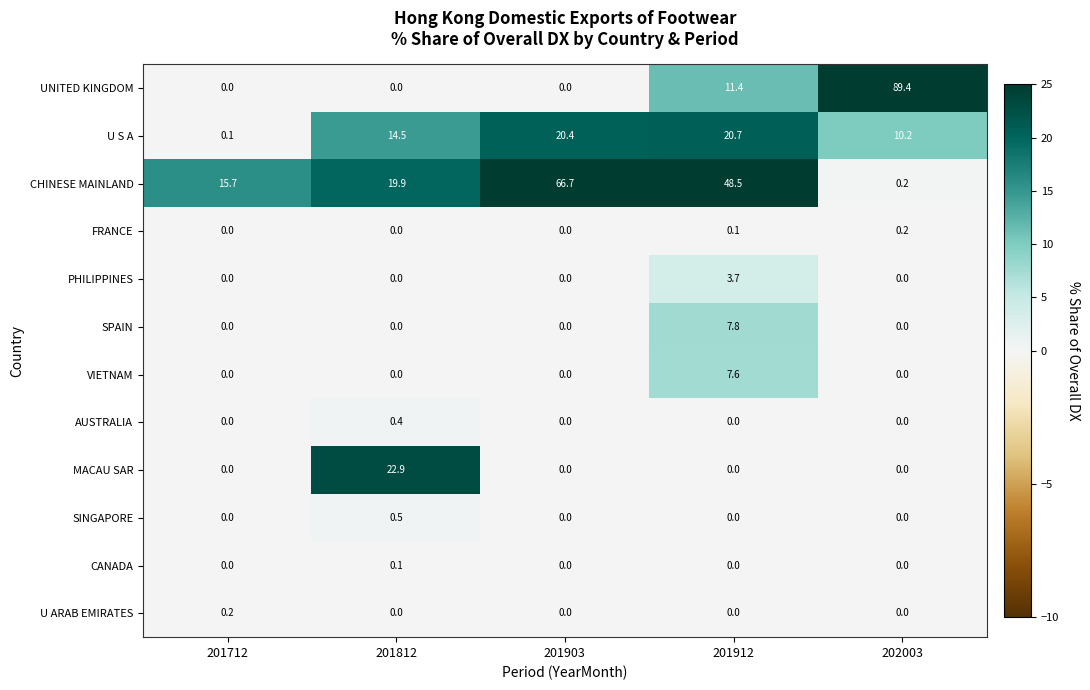

List the labels in order of U S A value, largest first.

201912, 201903, 201812, 202003, 201712